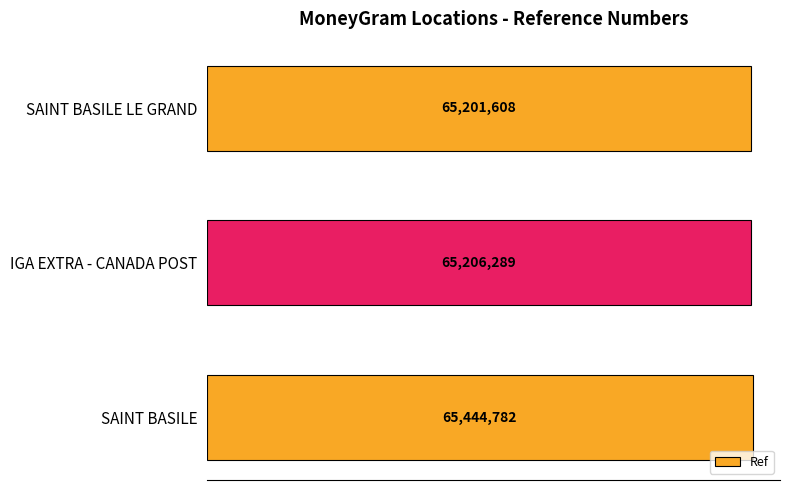

Are the bars horizontal?

Yes